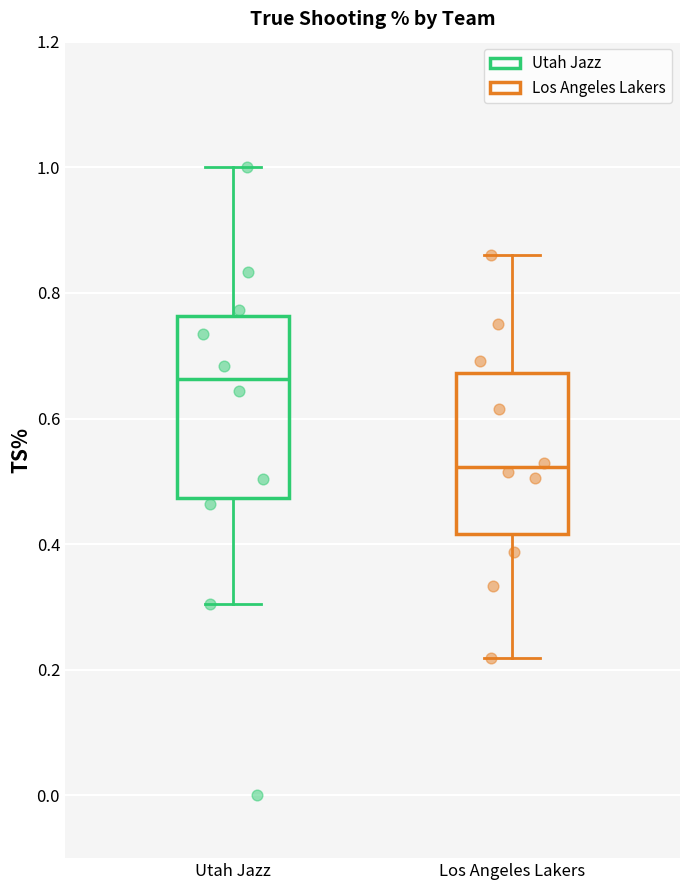

Which box's median line is the lowest?

Los Angeles Lakers